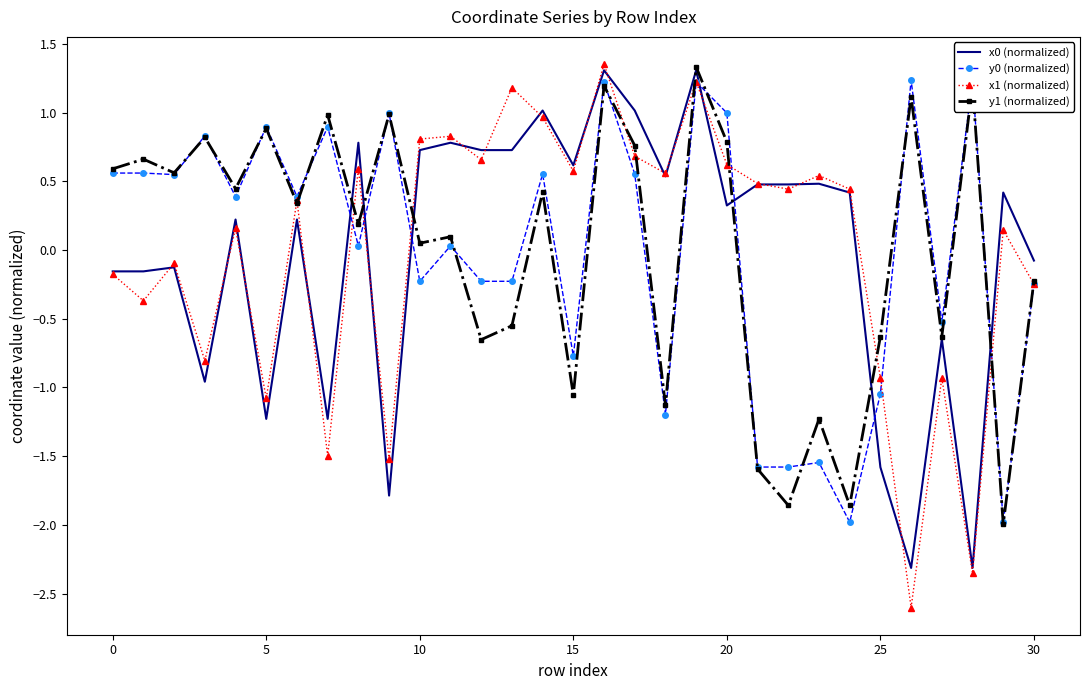

List the series in order of their peak value, highest first.

x1 (normalized), y1 (normalized), x0 (normalized), y0 (normalized)